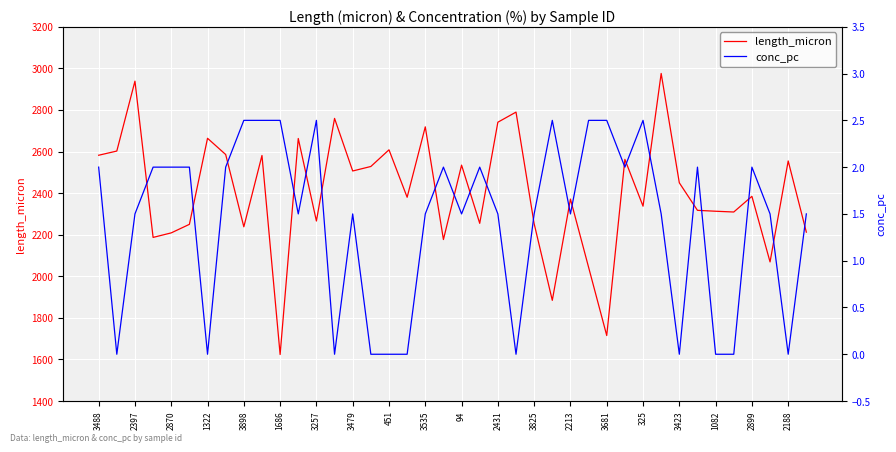

Which series has the largest total across all categories?

length_micron